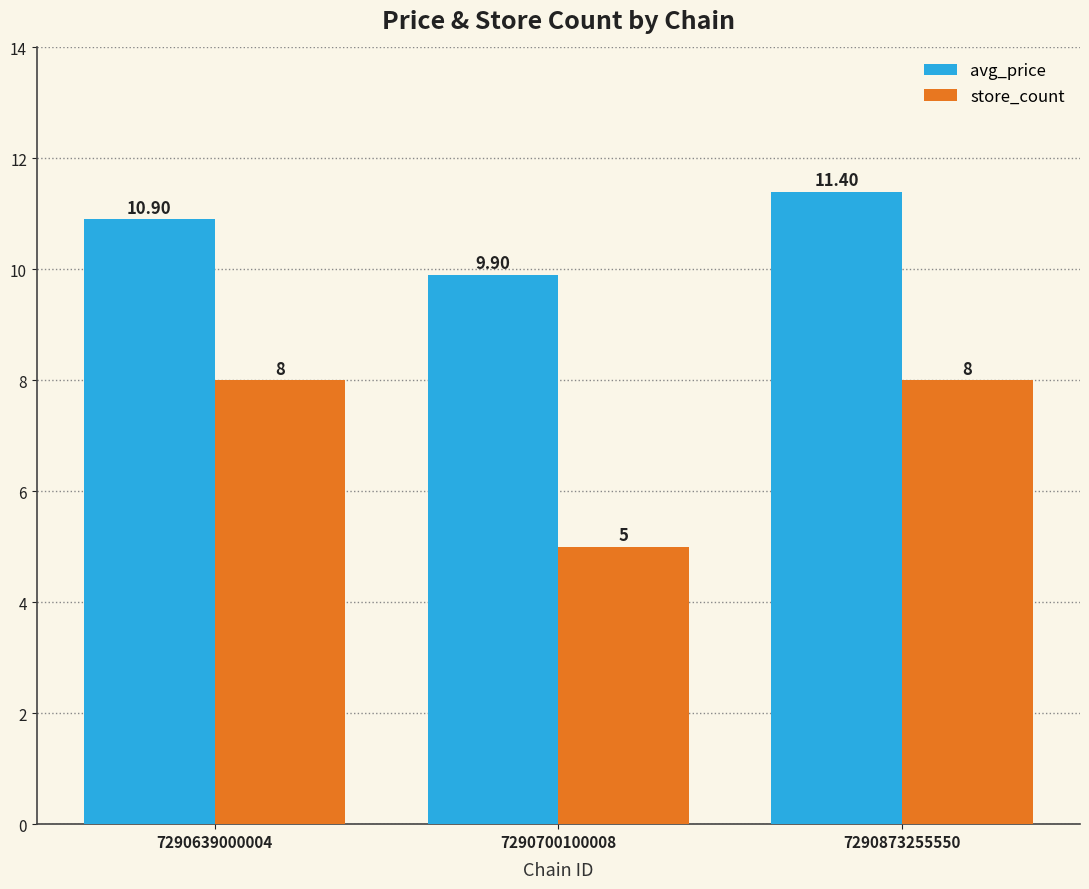

What is the sum of all avg_price values?

32.2